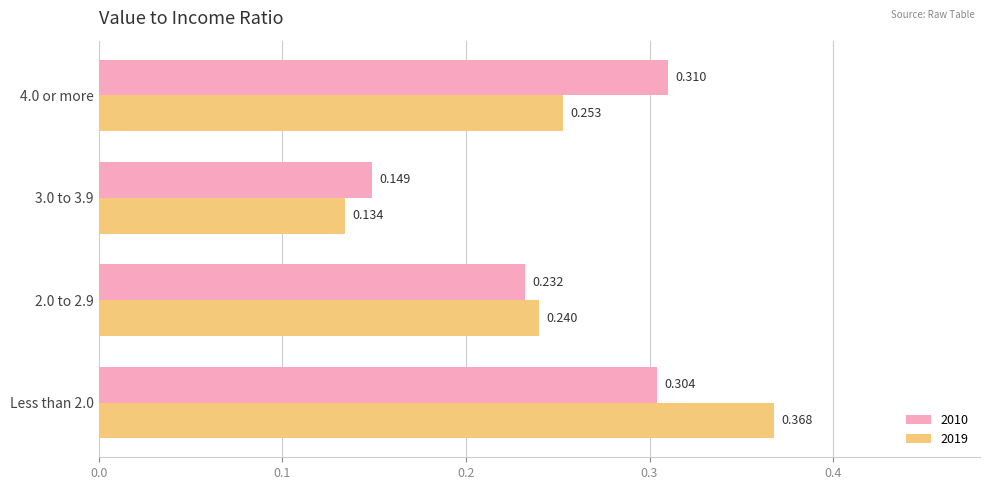

Is the value of 2010 at 4.0 or more greater than the value of 2019 at 3.0 to 3.9?

Yes